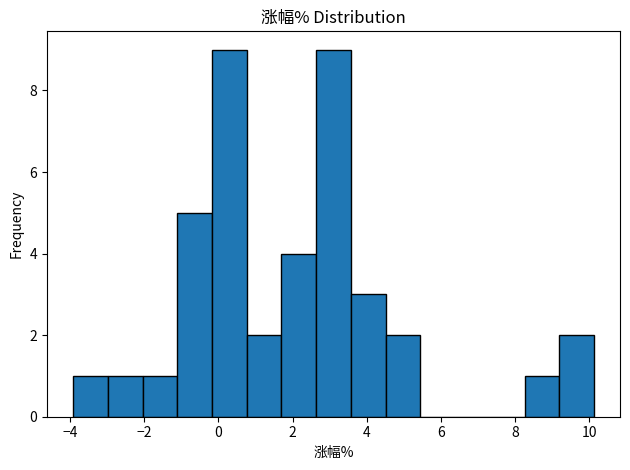

Reading left to right, list every bar in this chart as the range it spans on the x-axis followed by its height. Neither the bar edges nor the heights are printed on the chart, so give them approximately, as read against the axes.

-4.0 to -3.0: 1
-3.0 to -2.0: 1
-2.0 to -1.2: 1
-1.2 to -0.2: 5
-0.2 to 0.8: 9
0.8 to 1.8: 2
1.8 to 2.6: 4
2.6 to 3.6: 9
3.6 to 4.6: 3
4.6 to 5.4: 2
5.4 to 6.4: 0
6.4 to 7.4: 0
7.4 to 8.2: 0
8.2 to 9.2: 1
9.2 to 10.2: 2